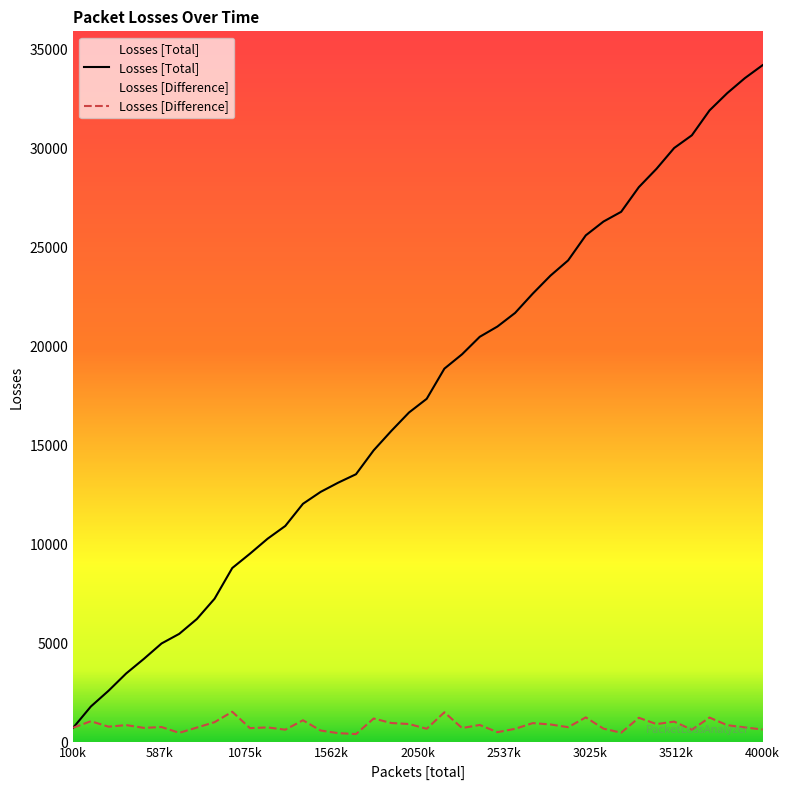

At how many categories does at least one series exceed 3061?

37